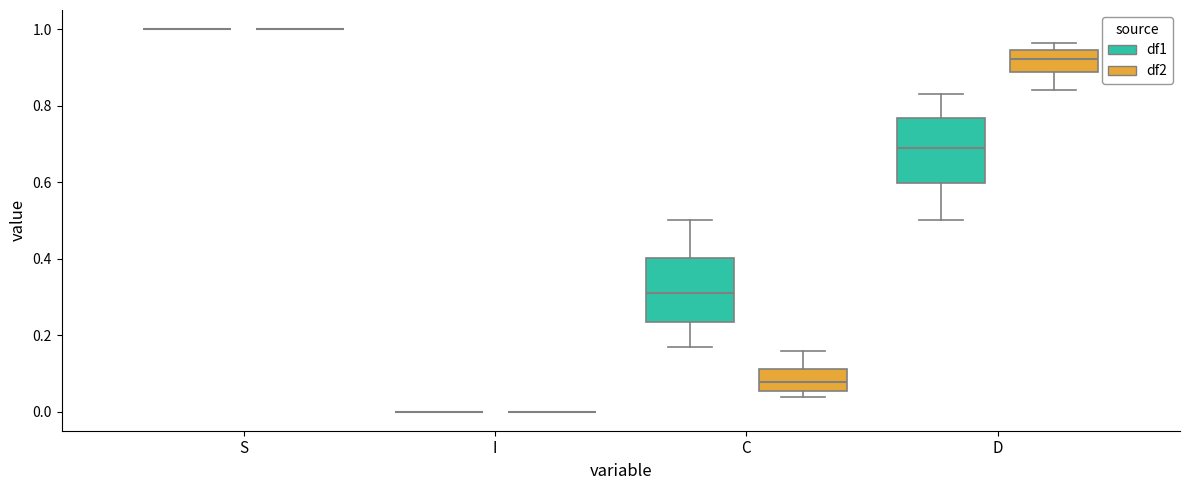

Reading left to right, transcribe this box plot: for each box, give where its median line is, the range the box spans, and where its two whiskers end, as read against the y-axis. The values are not printed on the chart, so give them approximately, as read against the axis.

S (df1): box collapsed to a line at 1.00, whiskers 1.00 to 1.00
S (df2): box collapsed to a line at 1.00, whiskers 1.00 to 1.00
I (df1): box collapsed to a line at 0.00, whiskers 0.00 to 0.00
I (df2): box collapsed to a line at 0.00, whiskers 0.00 to 0.00
C (df1): median 0.32, box 0.24 to 0.40, whiskers 0.16 to 0.50
C (df2): median 0.08, box 0.06 to 0.12, whiskers 0.04 to 0.16
D (df1): median 0.68, box 0.60 to 0.76, whiskers 0.50 to 0.84
D (df2): median 0.92, box 0.88 to 0.94, whiskers 0.84 to 0.96